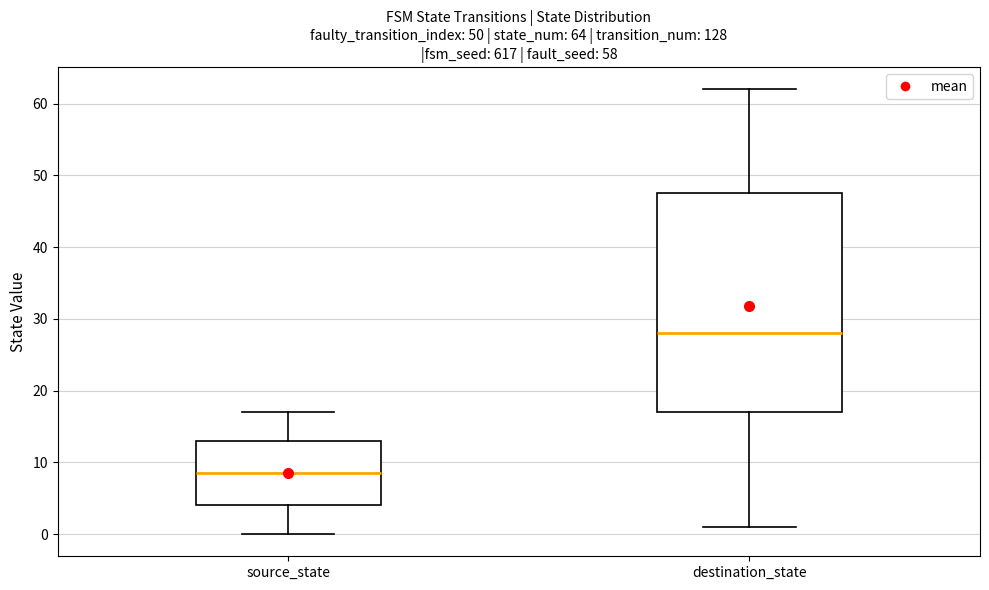

Which box's median line is the highest?

destination_state